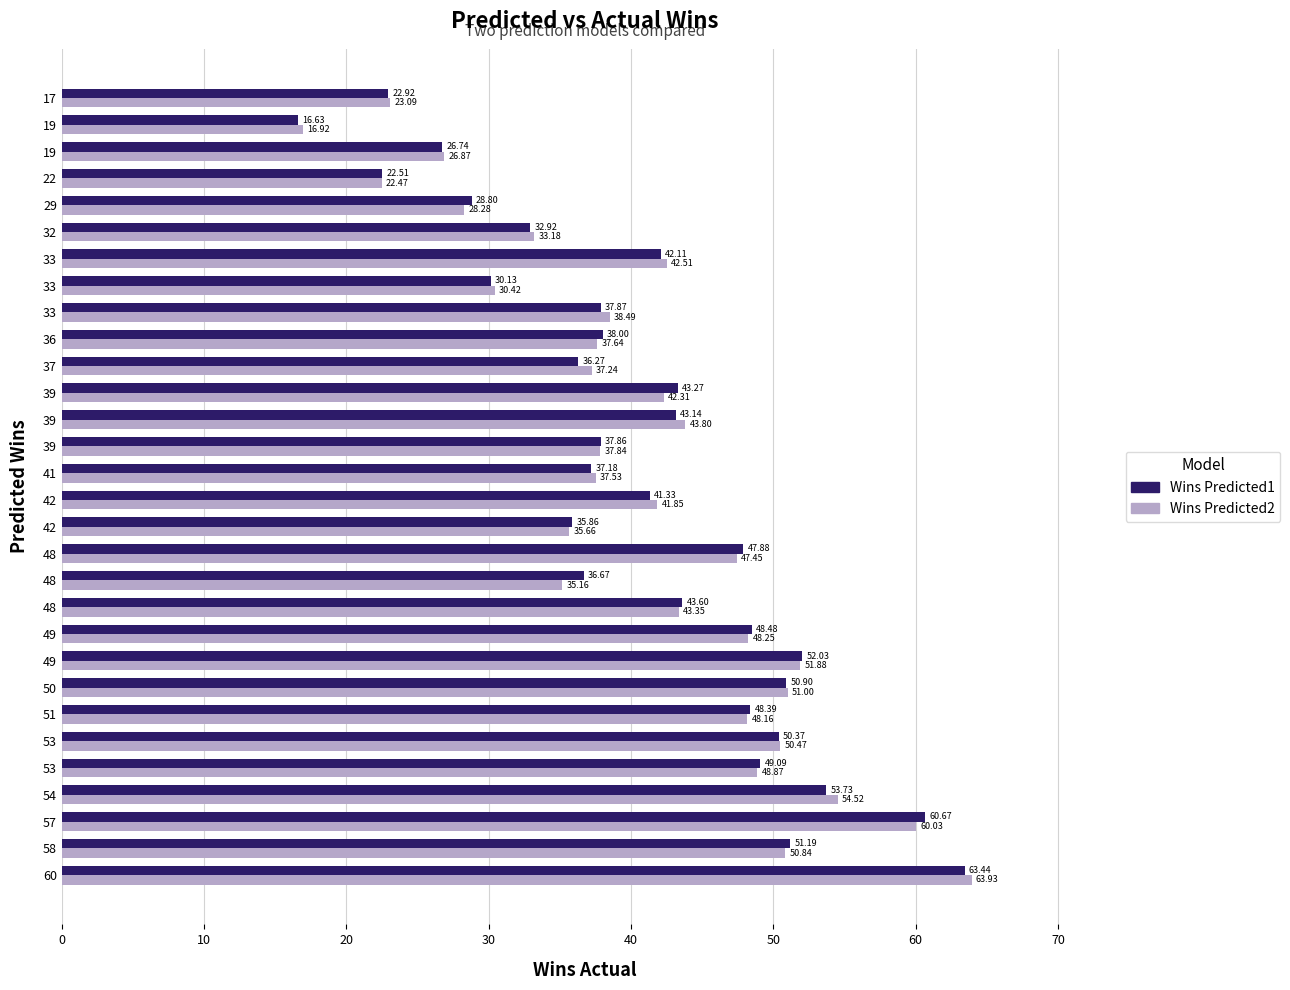

How many data points does each series have?

30